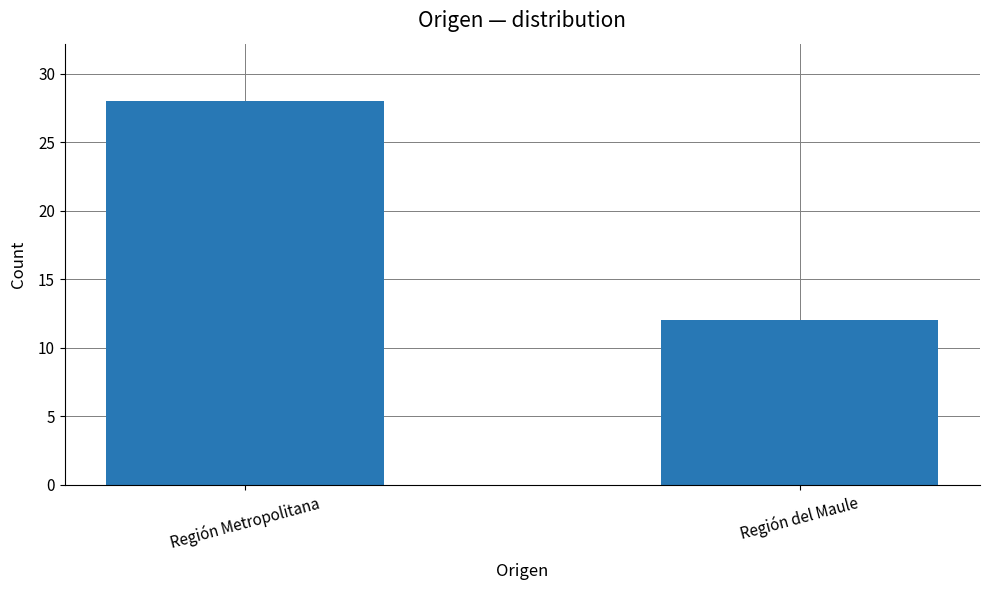

List the labels in order of value, smallest first.

Región del Maule, Región Metropolitana